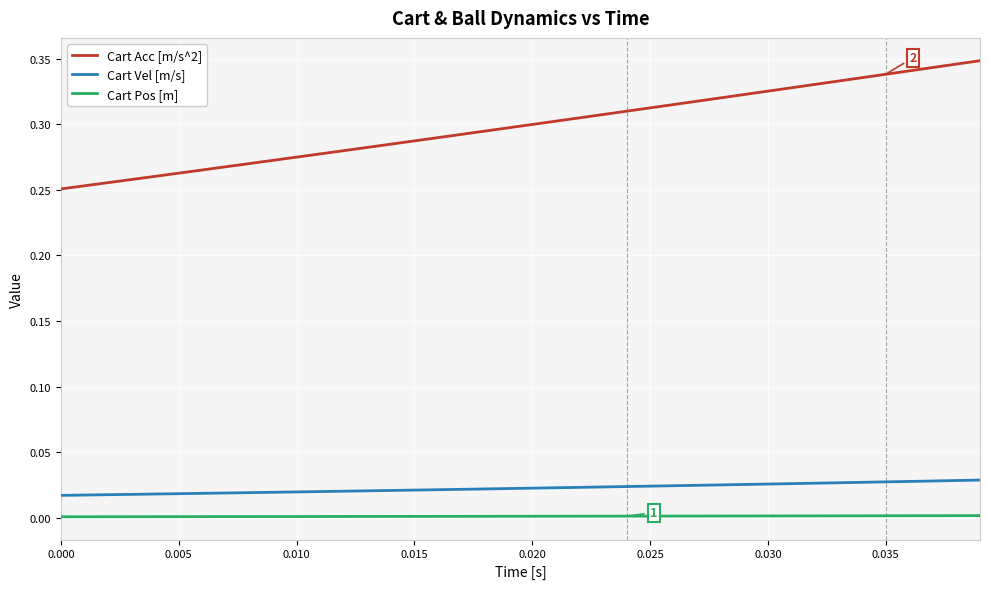

How many series are shown in this chart?

3